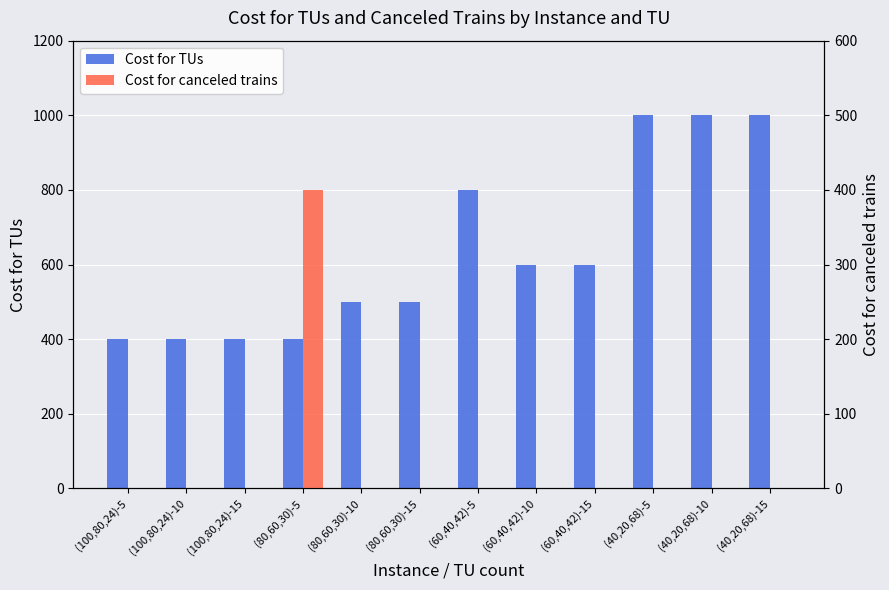

Read the Cost for TUs value at (60,40,42)-10, to the nearest 50.

600